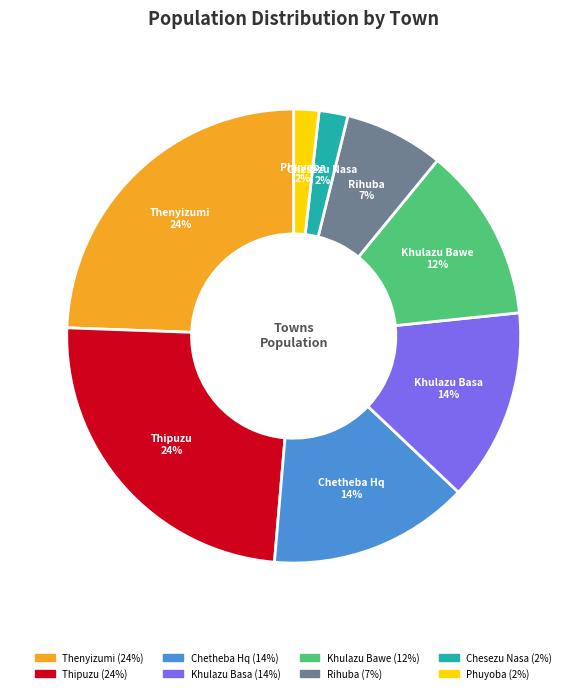

What percentage is the Thenyizumi slice, to the nearest percent?

24%